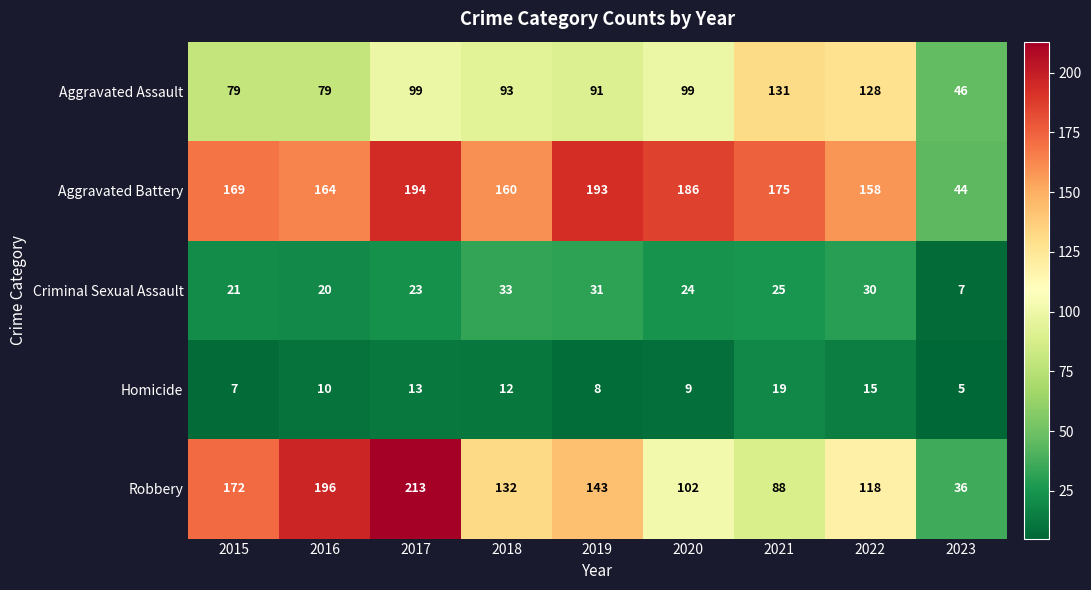

What is the difference between the highest and lowest values at 2015?

165